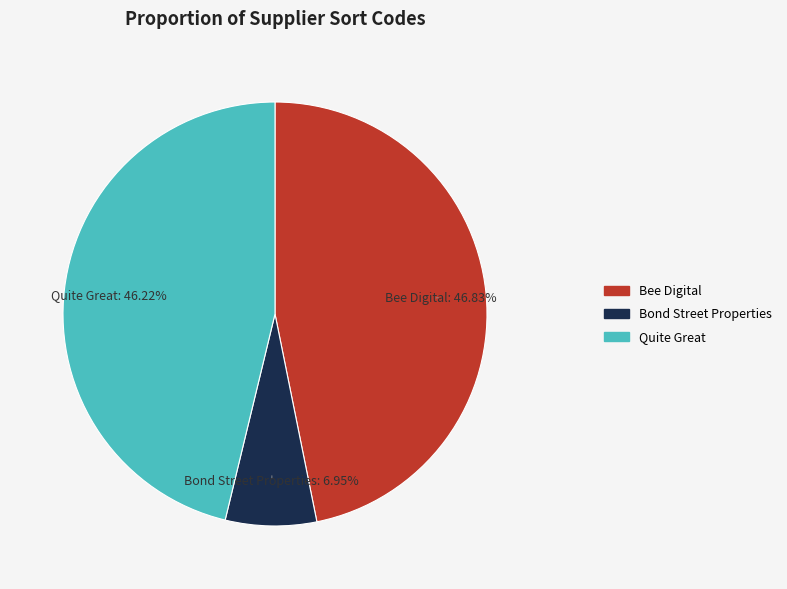

Rank the categories by value from lowest to highest.

Bond Street Properties, Quite Great, Bee Digital